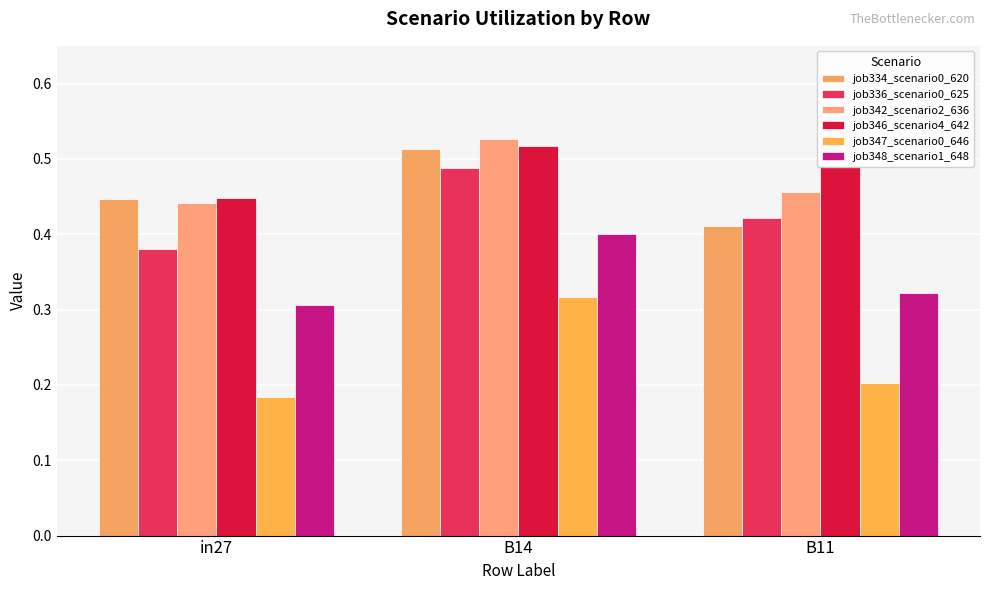

What position from the left is B11?

3